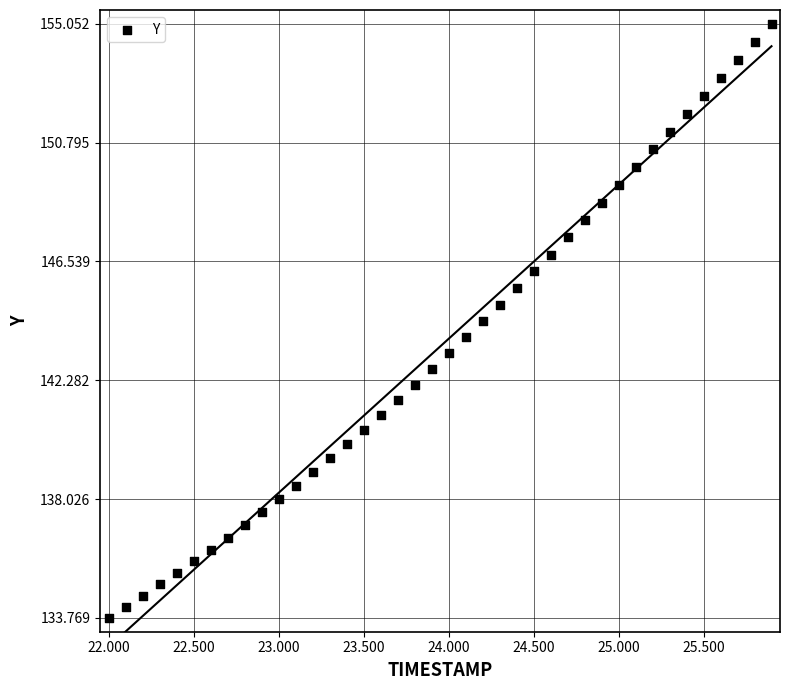

What is the range of Y values (max minus min)?

21.3